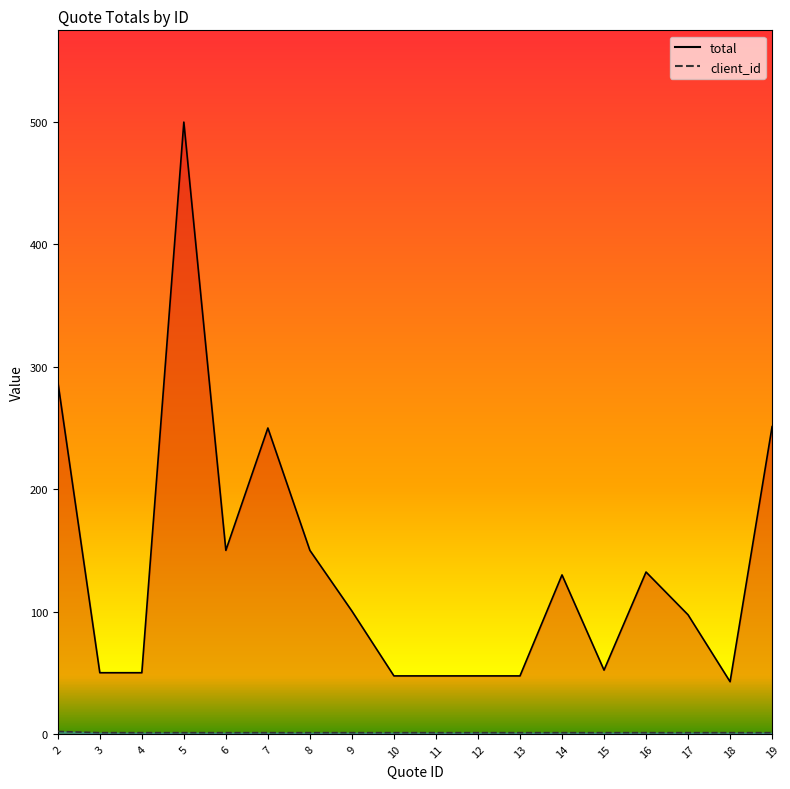

What are all the series names shown in the legend?

total, client_id